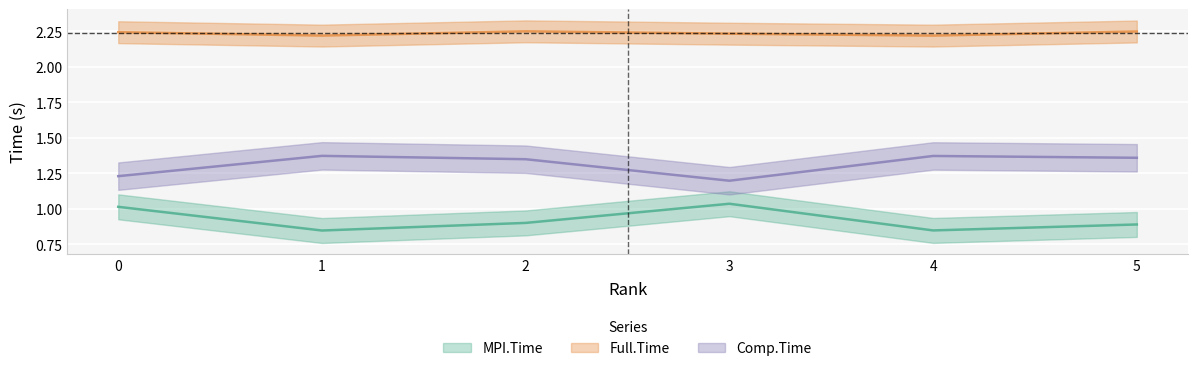

Does the chart display data point markers on the line(s)?

No